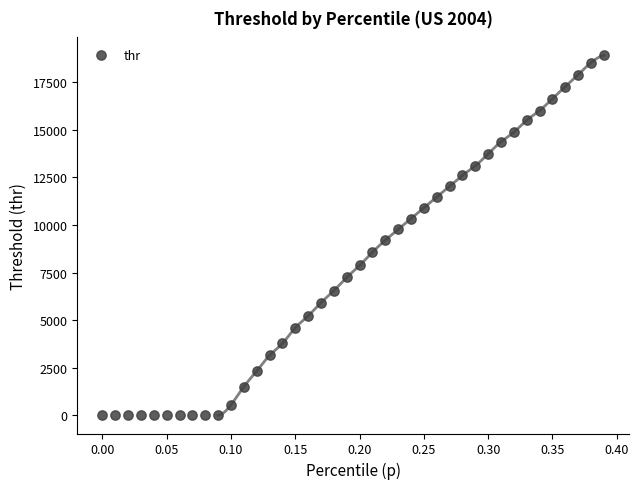

What is the range of X values (max minus min)?

0.4